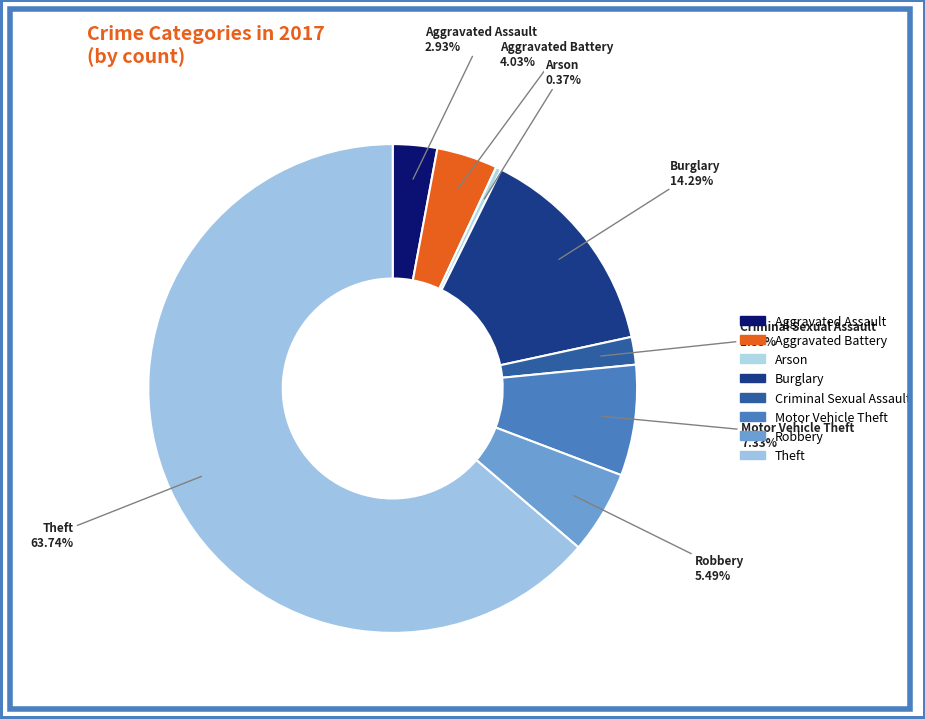

How many segments does this pie chart have?

8